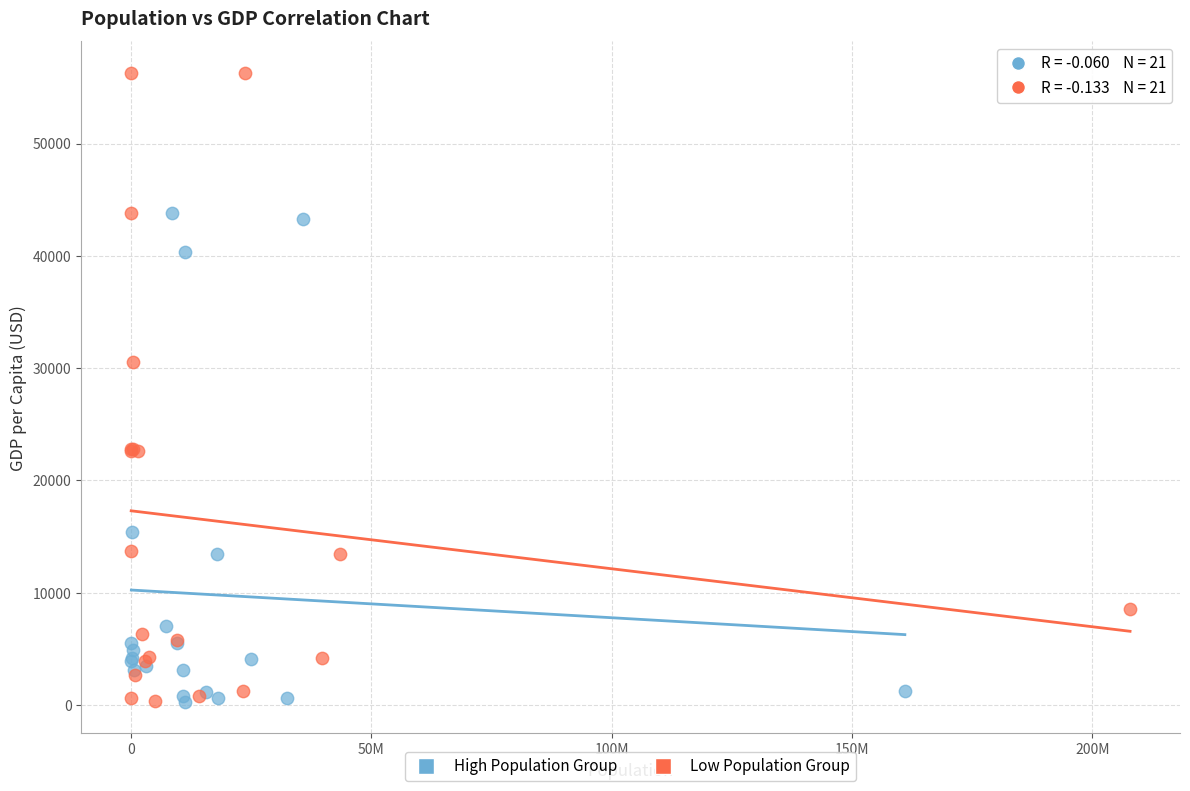

Which series has the widest spread of Y values?

Low Population Group